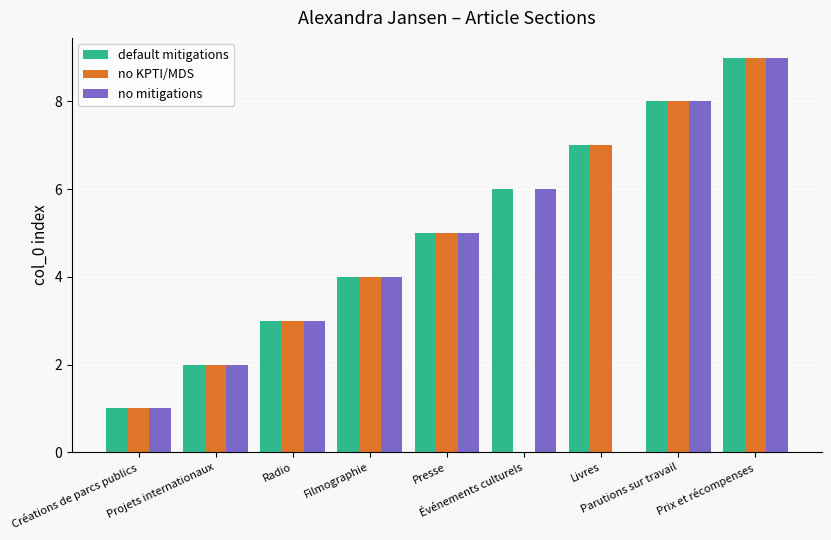

What is the total value across all series at Créations de parcs publics?

3